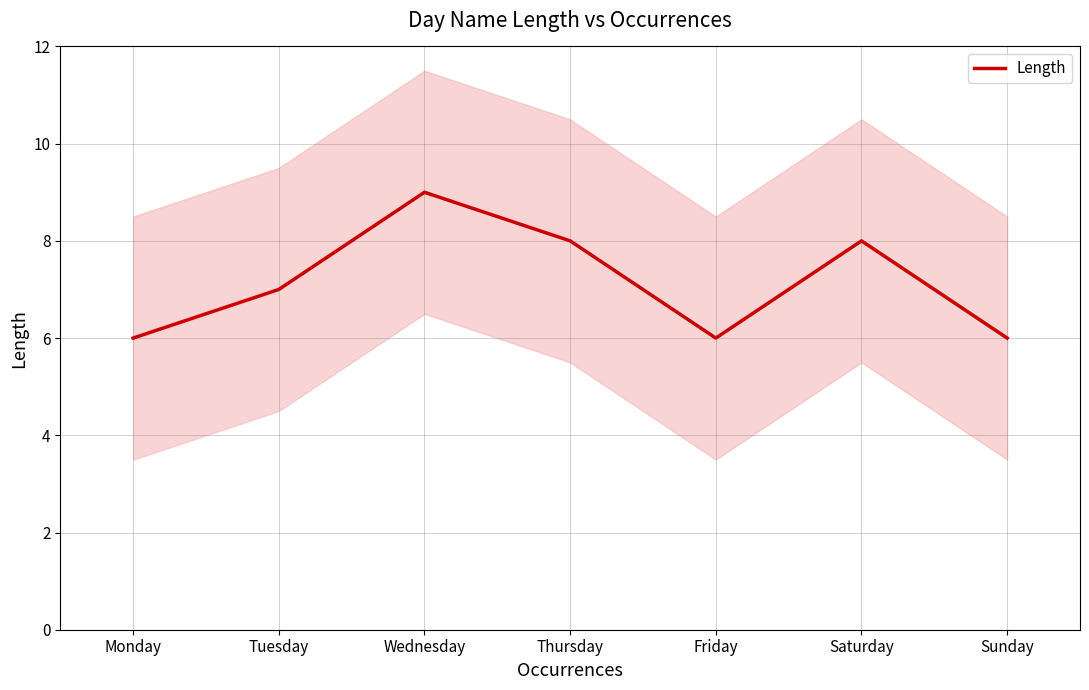

List the labels in order of value, largest first.

Wednesday, Thursday, Saturday, Tuesday, Monday, Friday, Sunday